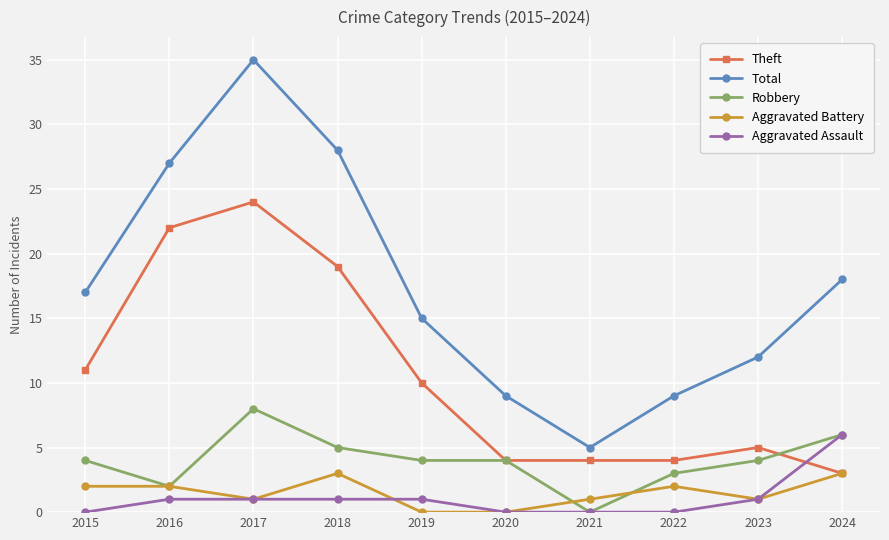

True or false: Theft has more than 1 interior local peaks.

True